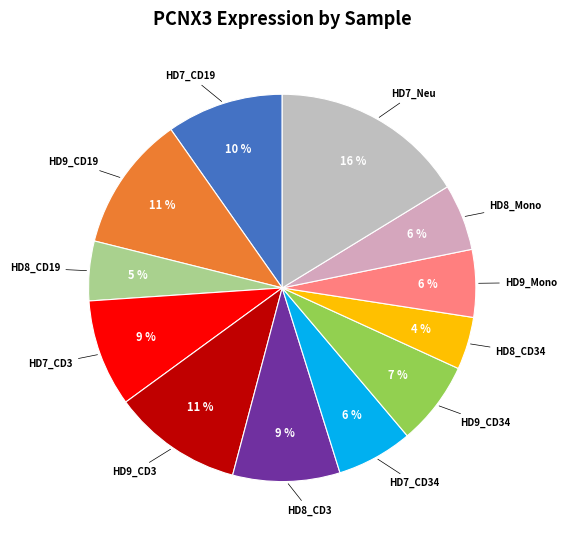

How many segments does this pie chart have?

12